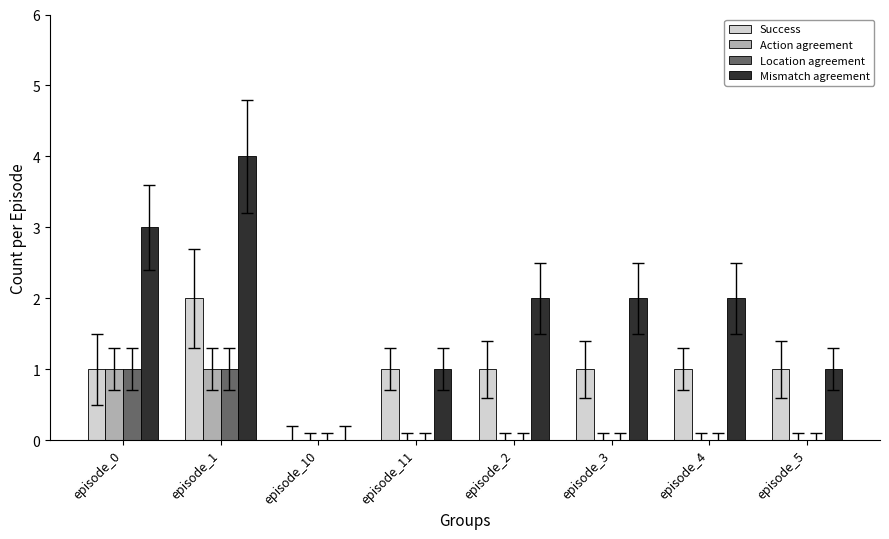

What is the greatest value displayed?

4